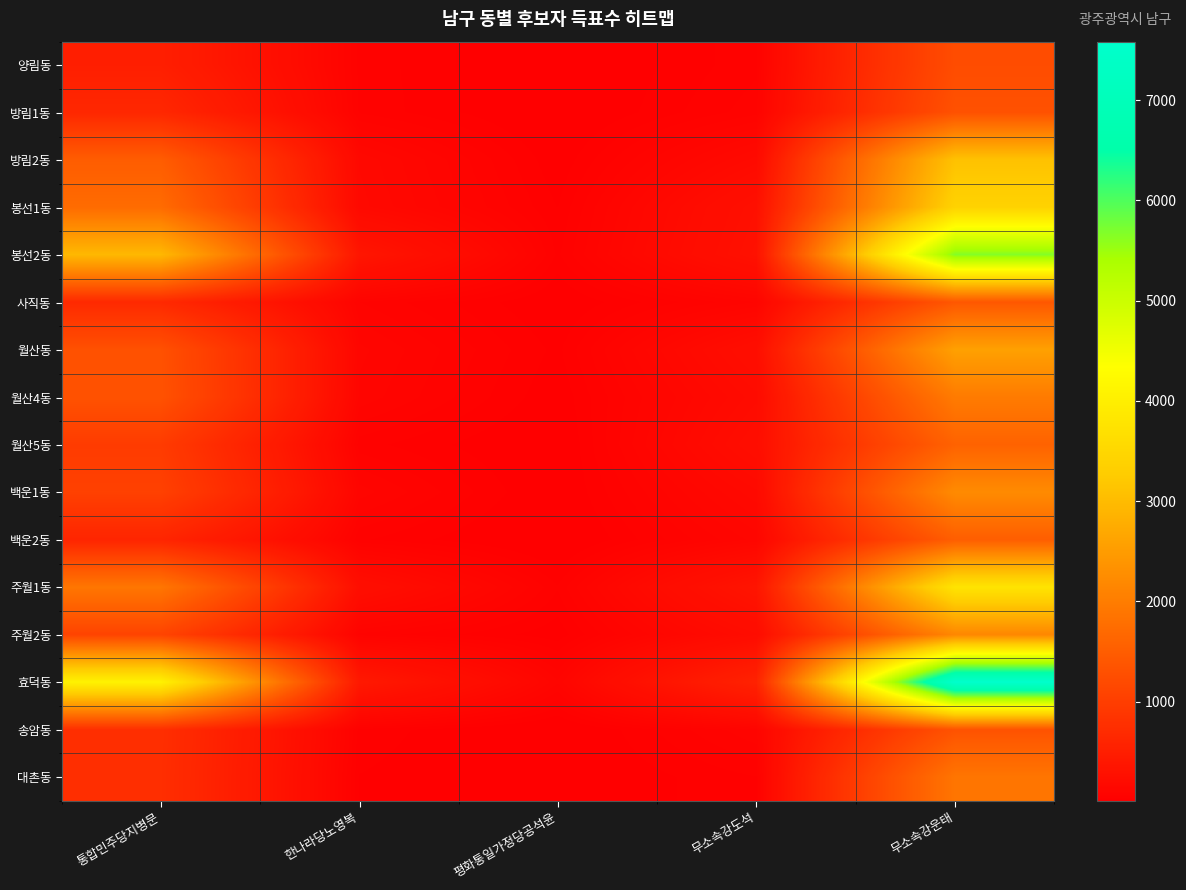

Count the number of categories in the chart.

5